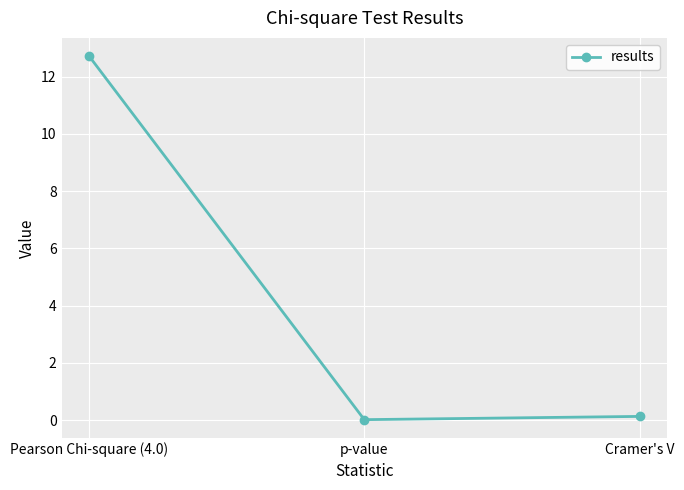

List the labels in order of value, largest first.

Pearson Chi-square (4.0), Cramer's V, p-value